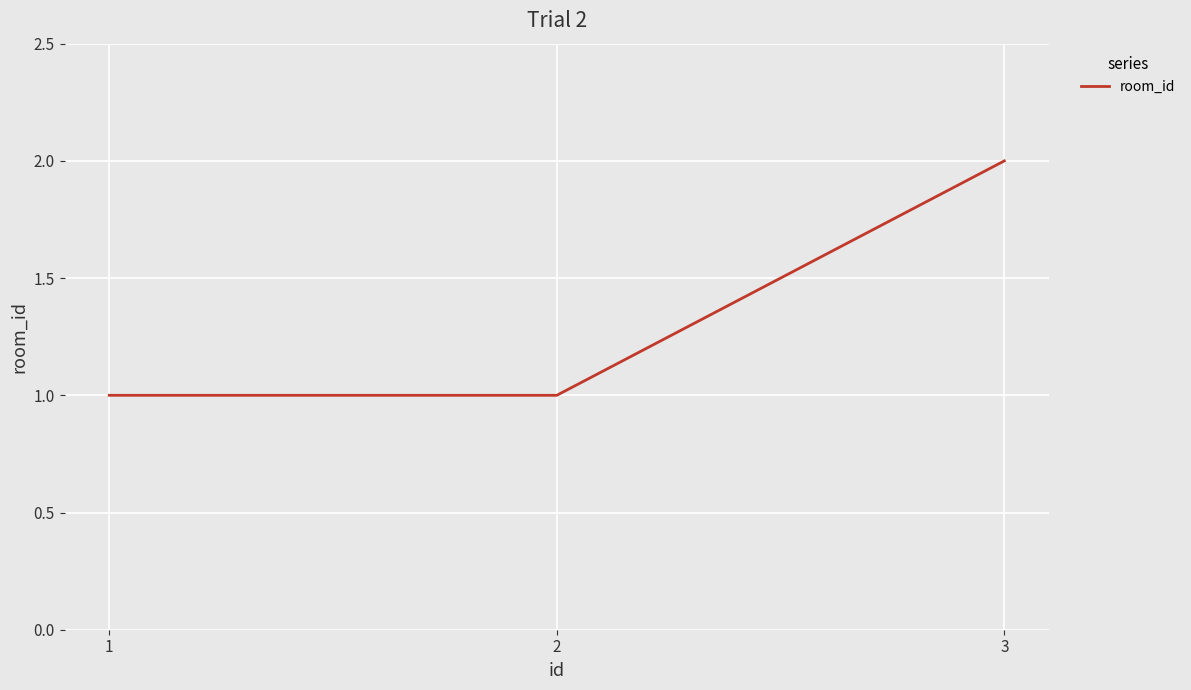

Which category has the highest value across all series?

3